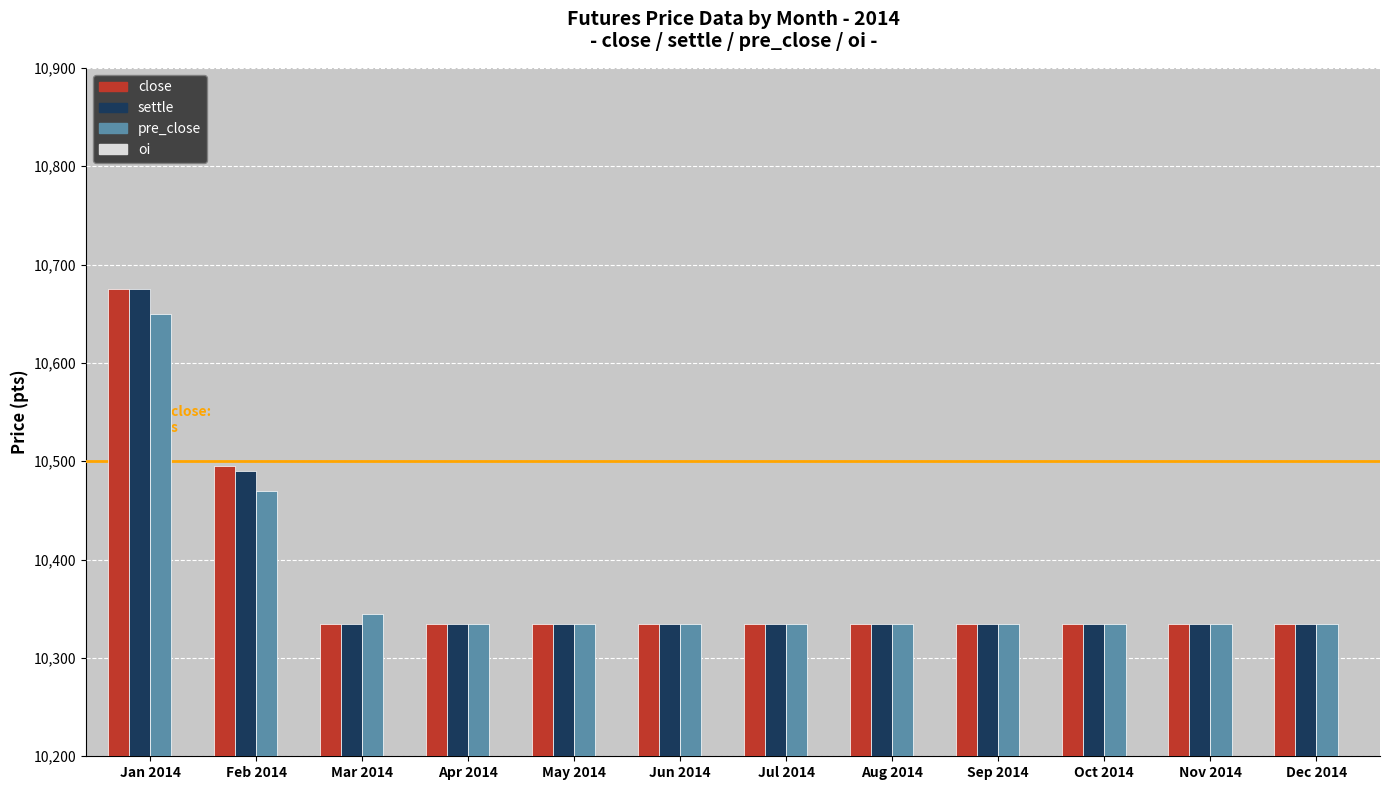

What is the average value of the oi series?

4